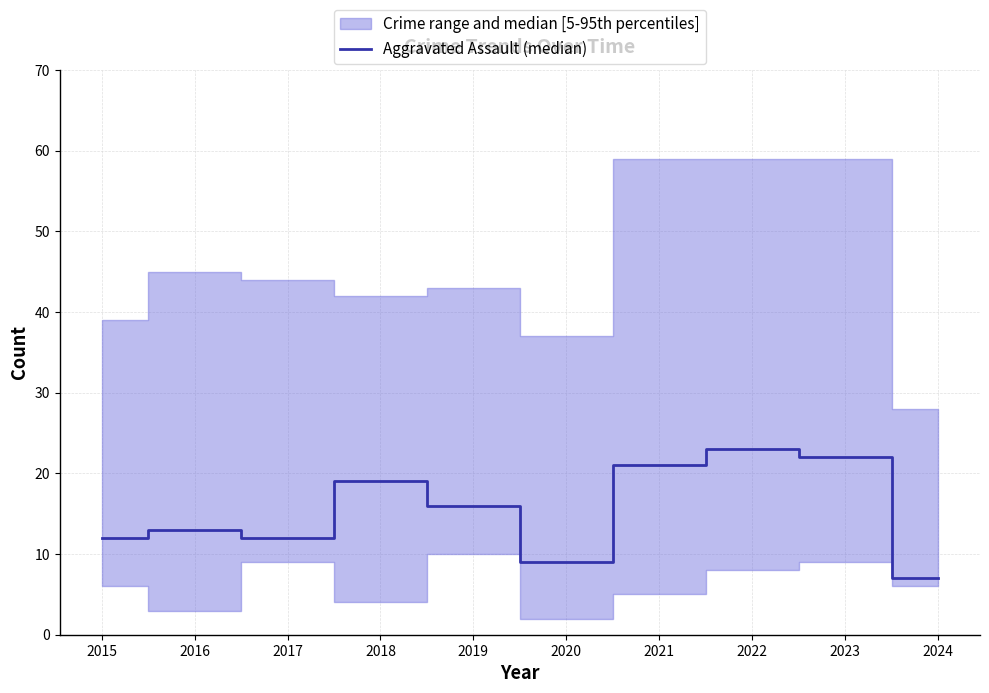

Is it true that the value at 2023 is 7?

False